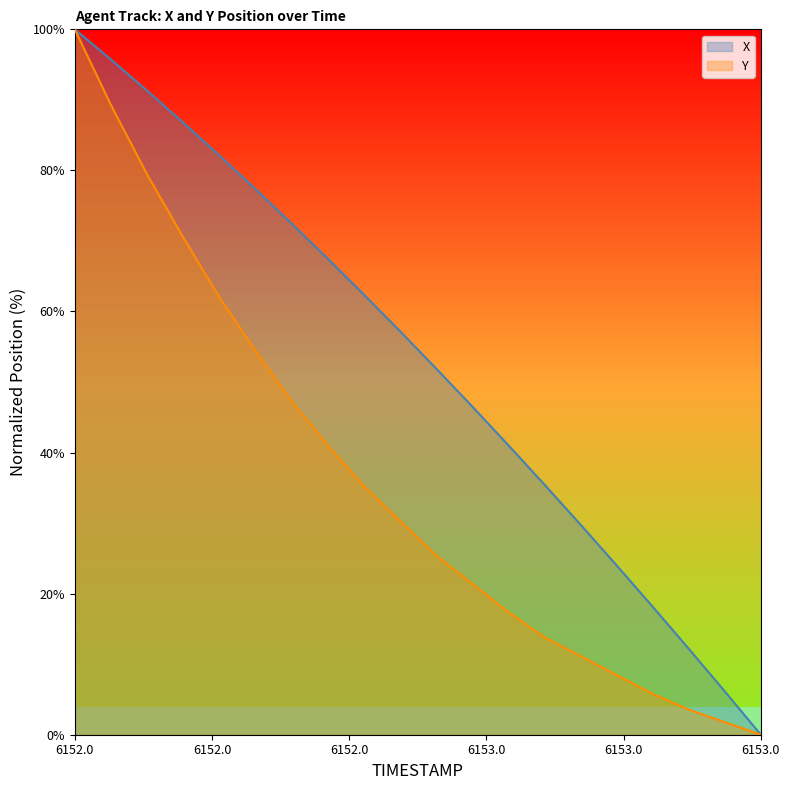

Rank the series by their average value, from highest to lowest.

X, Y